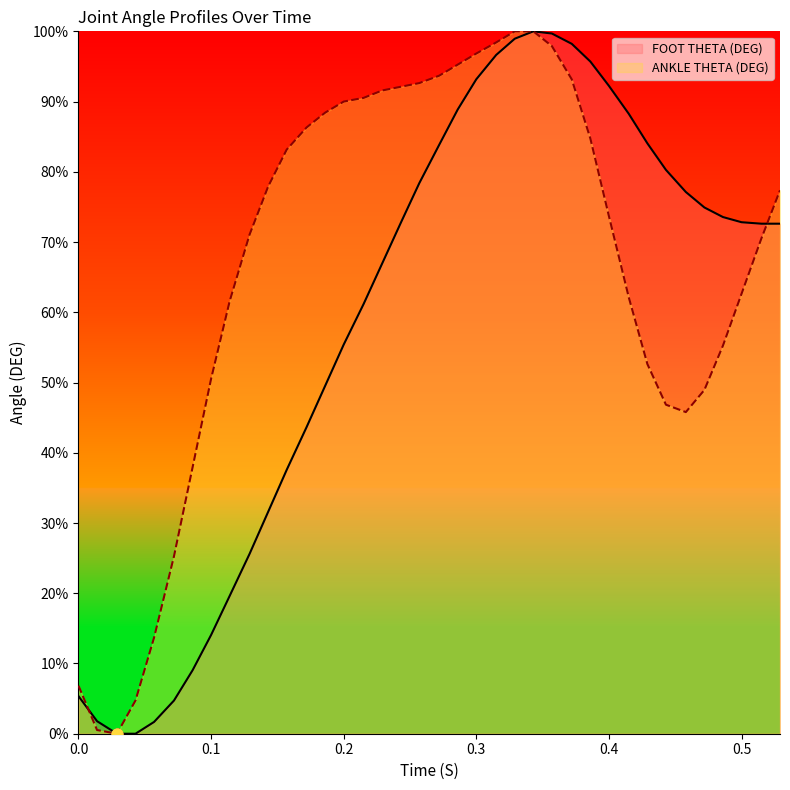

Which series contains the lowest Y value?

FOOT THETA (DEG)